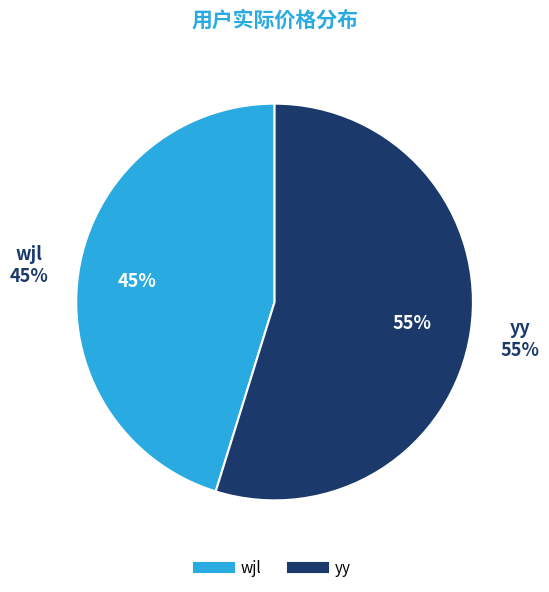

How many segments does this pie chart have?

2